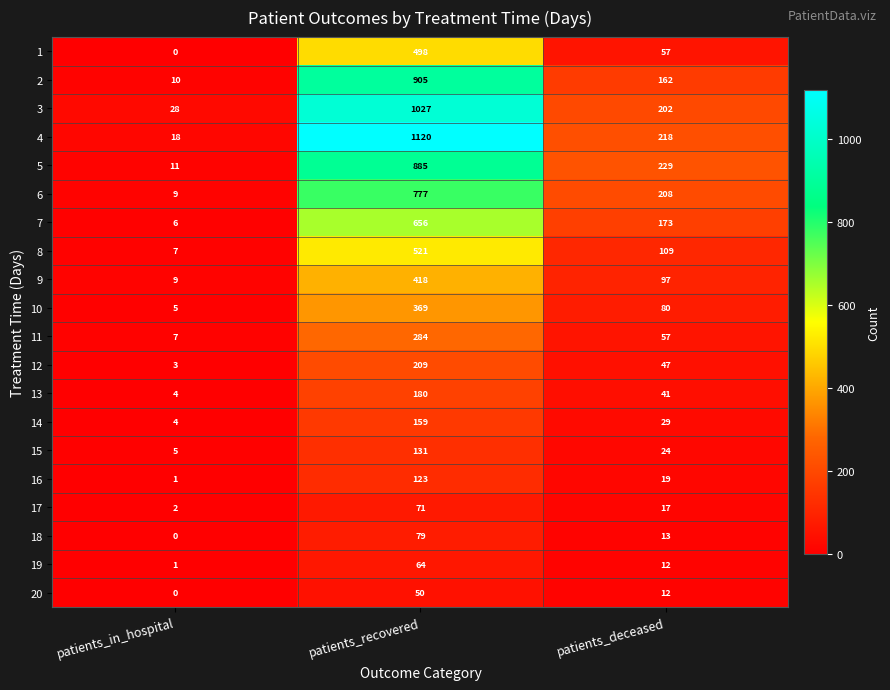

The value of 14 at patients_deceased is 43. True or false?

False